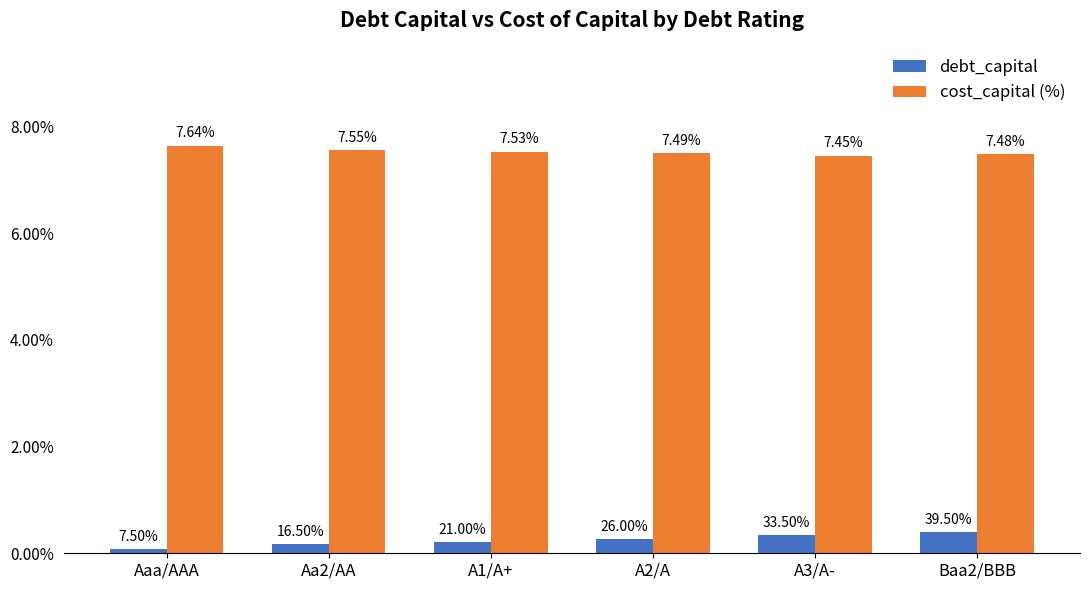

Which category has the lowest value in the debt_capital series?

Aaa/AAA